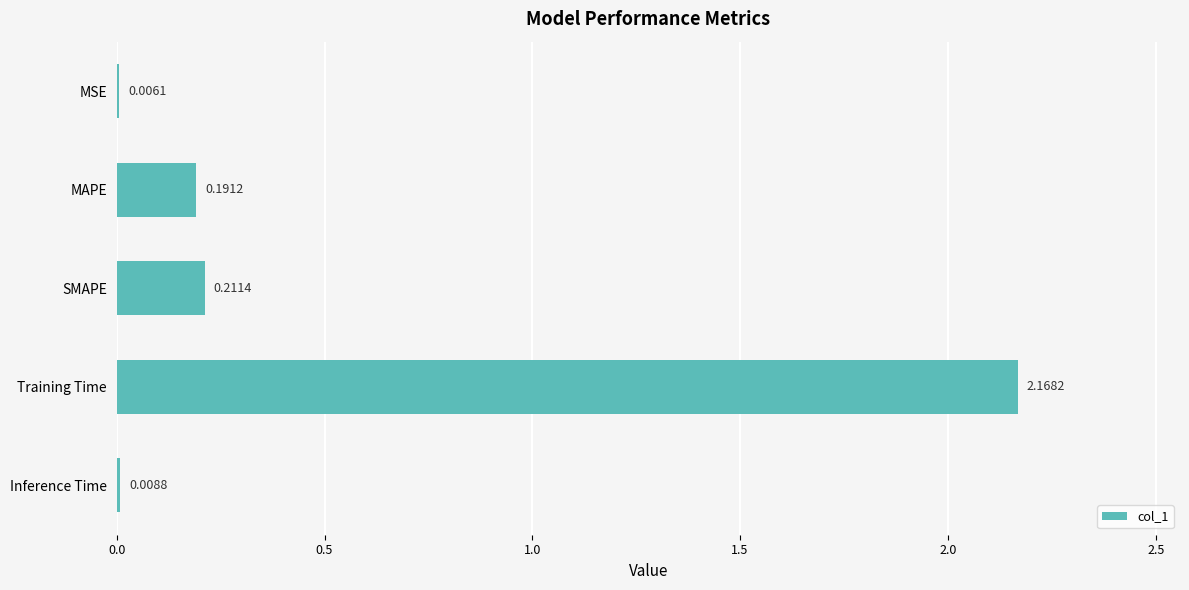

Which has a higher value, MSE or MAPE?

MAPE